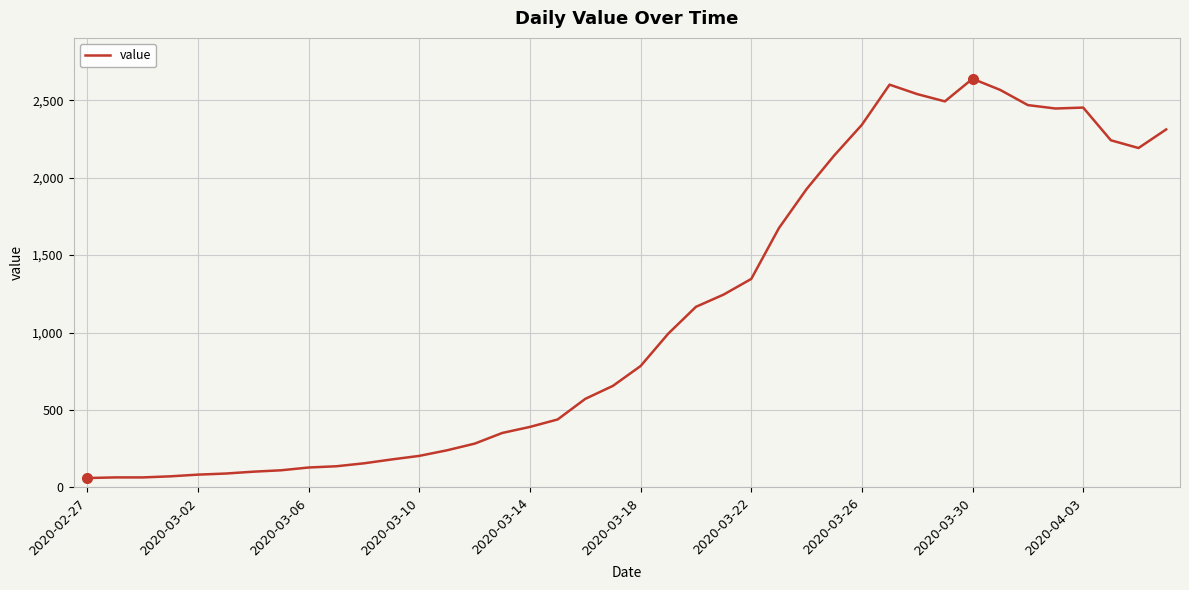

What is the sum of all values?

44951